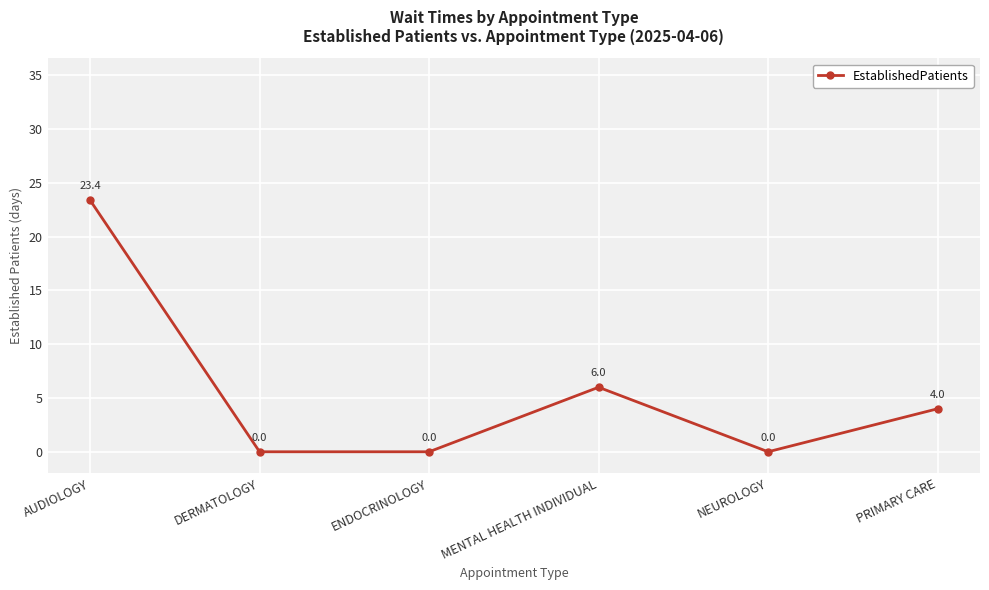

The value at NEUROLOGY is -10.3. True or false?

False